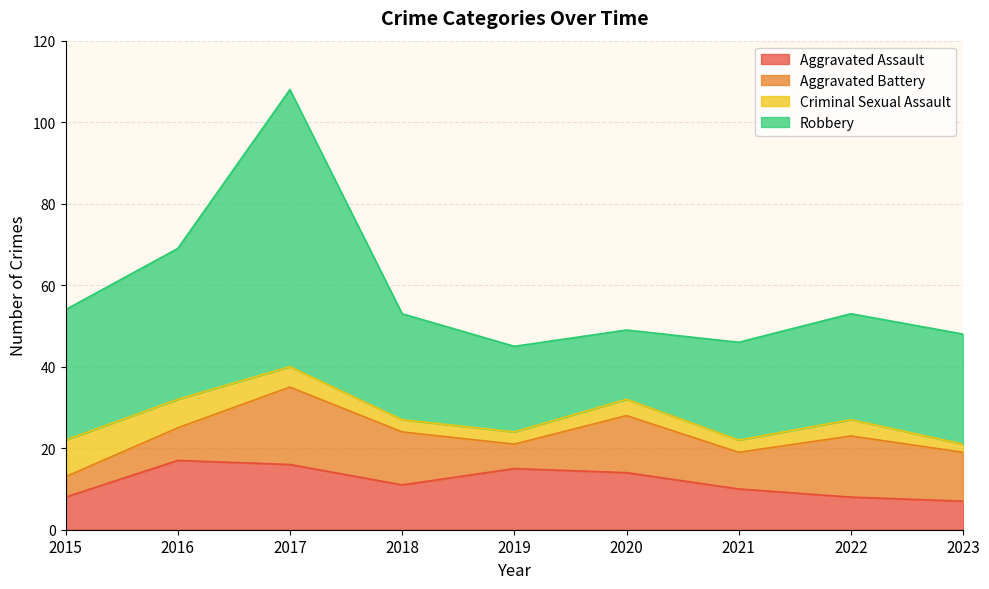

Reading left to right, transcribe all the data shown in this chart.

Aggravated Assault: 2015=8	2016=17	2017=16	2018=11	2019=15	2020=14	2021=10	2022=8	2023=7
Aggravated Battery: 2015=5	2016=8	2017=19	2018=13	2019=6	2020=14	2021=9	2022=15	2023=12
Criminal Sexual Assault: 2015=9	2016=7	2017=5	2018=3	2019=3	2020=4	2021=3	2022=4	2023=2
Robbery: 2015=32	2016=37	2017=68	2018=26	2019=21	2020=17	2021=24	2022=26	2023=27
Total: 2015=54	2016=69	2017=109	2018=54	2019=45	2020=50	2021=46	2022=54	2023=48